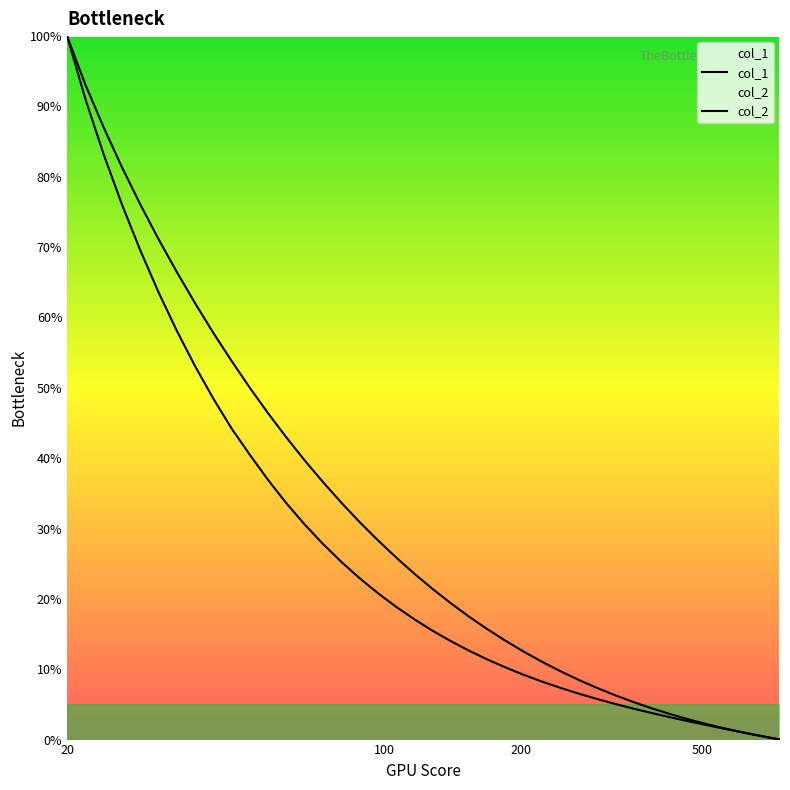

At which label does col_1 reach its peak?

20